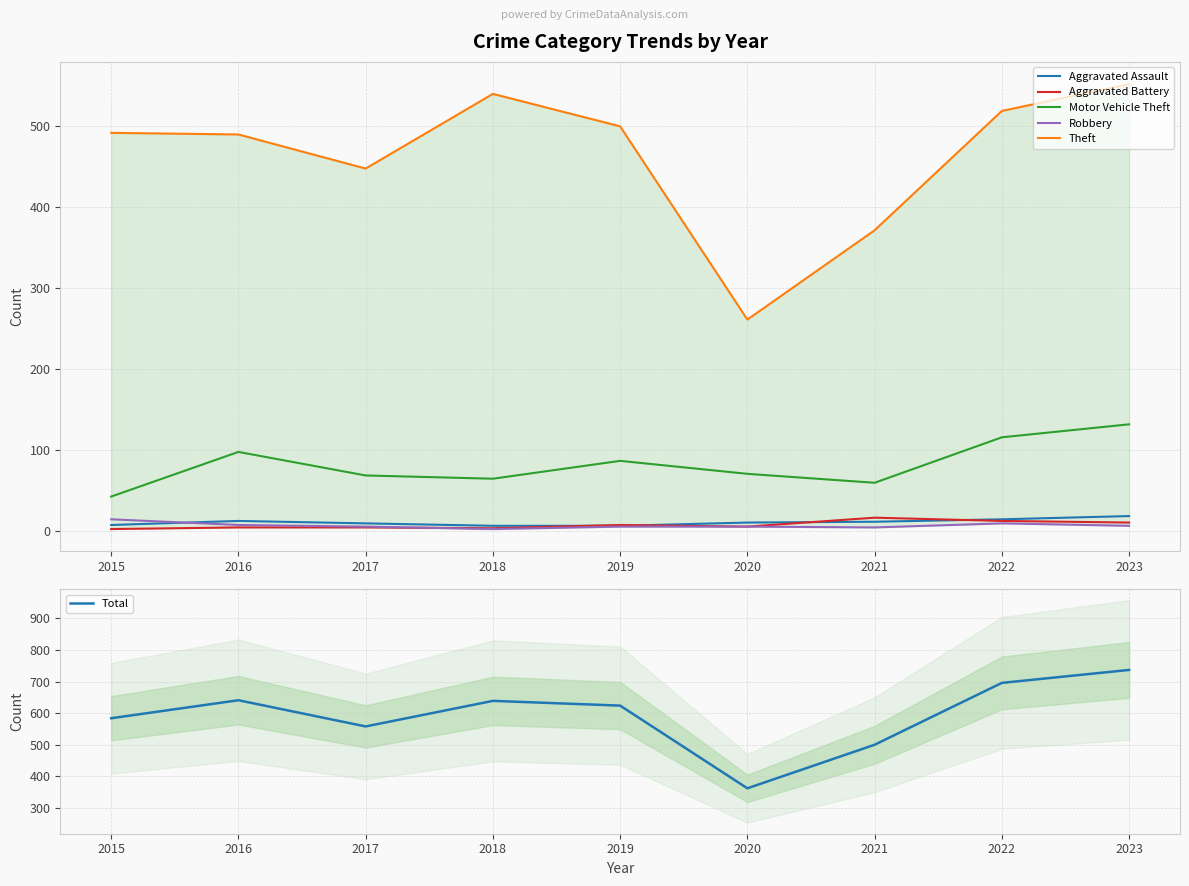

True or false: Robbery and Motor Vehicle Theft intersect in this chart.

False